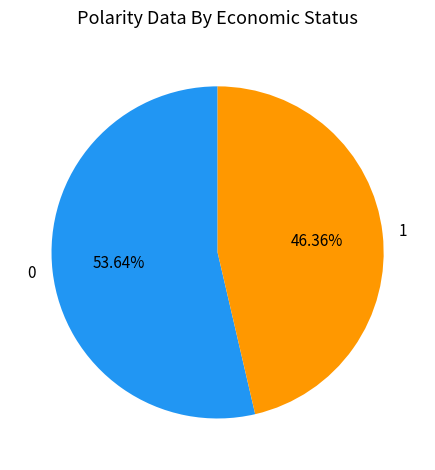

Which category accounts for the majority?

0